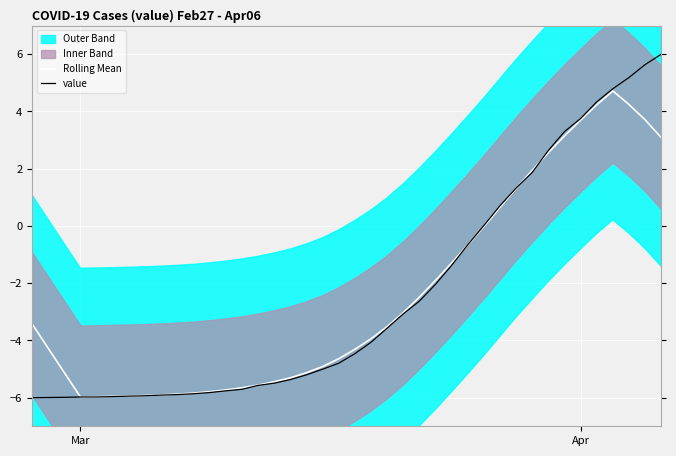

What is the maximum value for Rolling Mean?

4.7